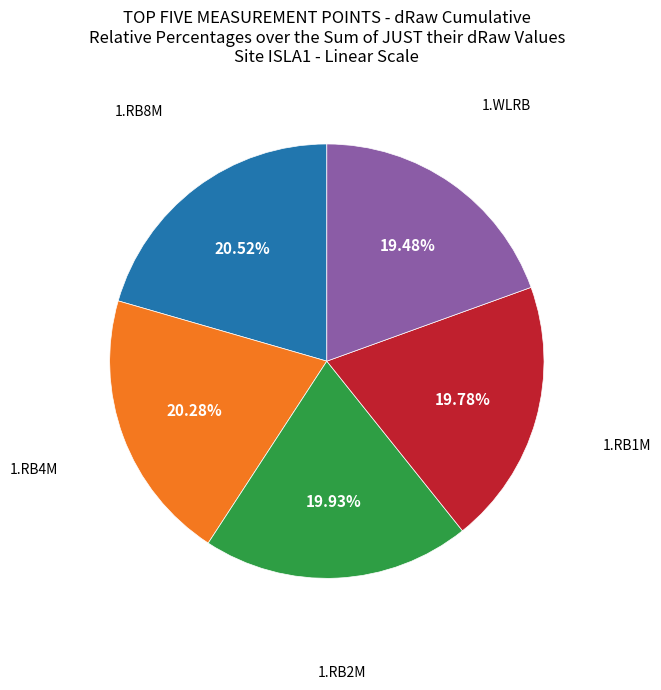

Count the number of slices in the pie.

5